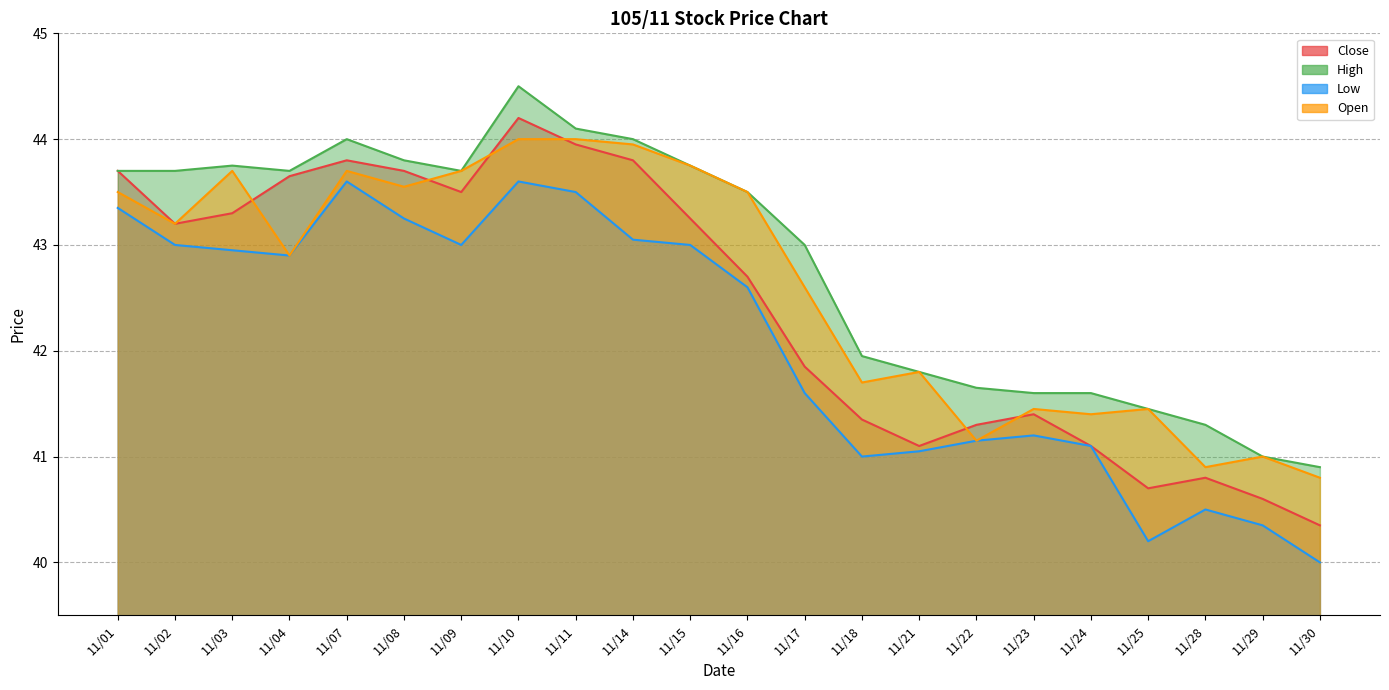

Rank the series by their maximum value, from highest to lowest.

High, Close, Open, Low